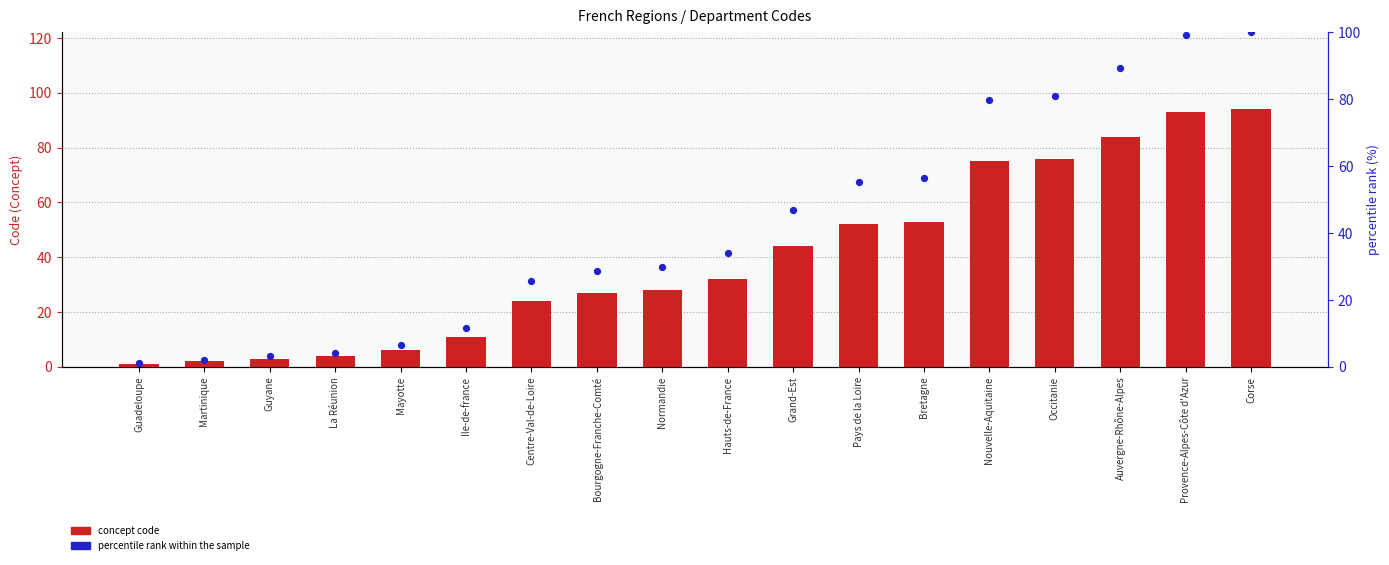

What are all the series names shown in the legend?

concept code, percentile rank within the sample